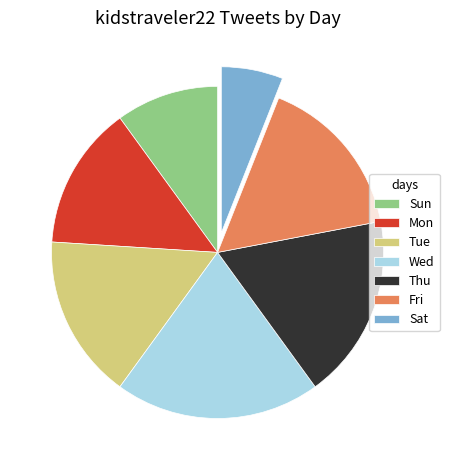

Which slice is the smallest?

Sat